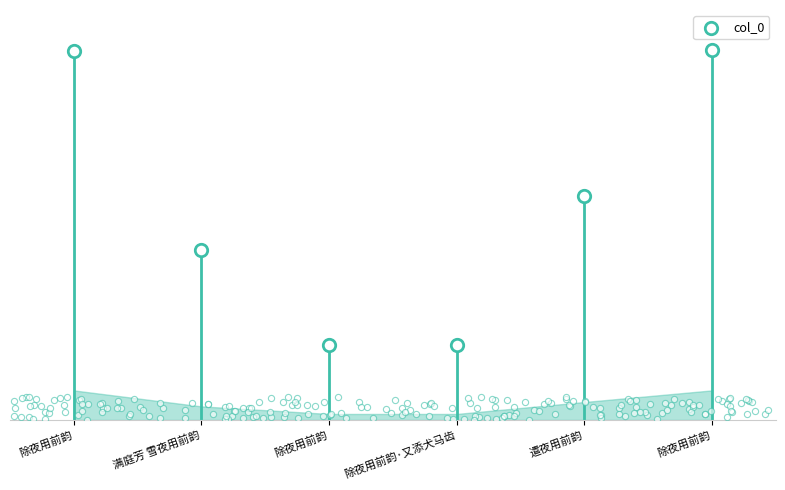

What is the change in value from 除夜用前韵·又添犬马齿 to 除夜用前韵?

+754335